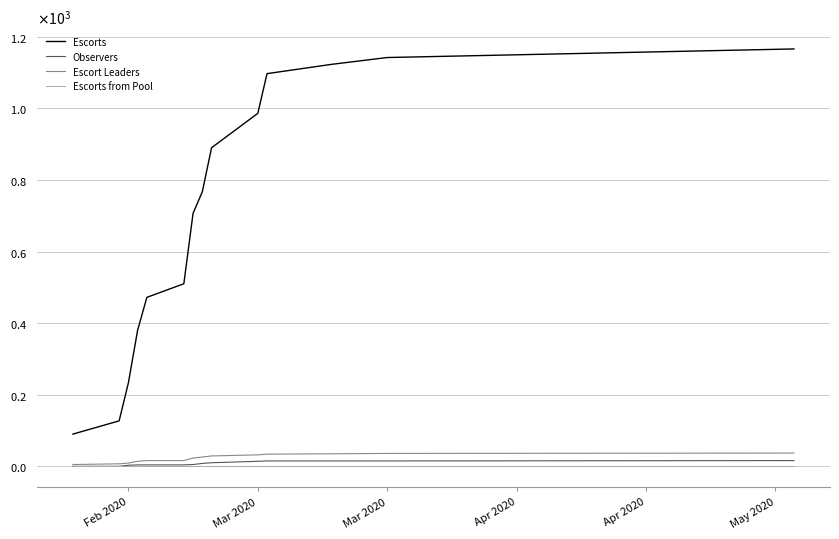

What are all the series names shown in the legend?

Escorts, Observers, Escort Leaders, Escorts from Pool